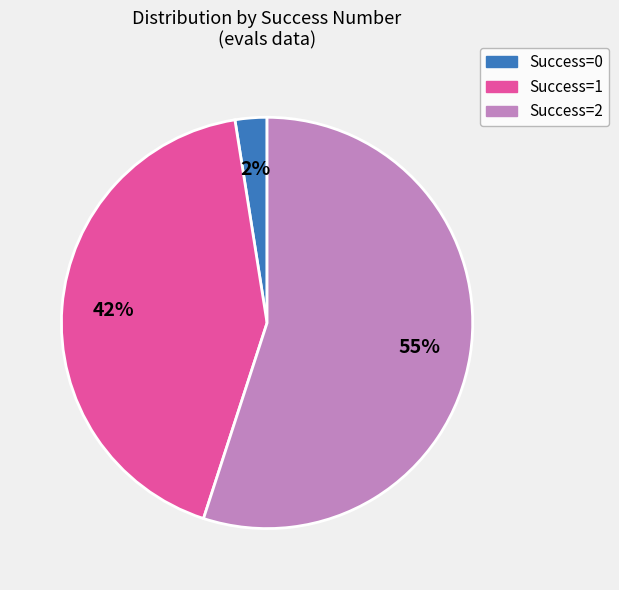

Does any single category account for the majority?

Yes